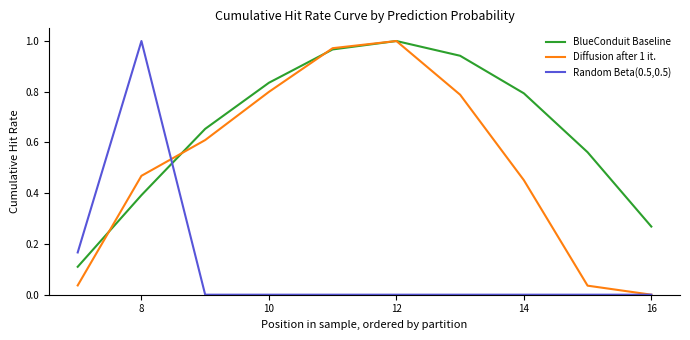

Which series has the largest total across all categories?

BlueConduit Baseline